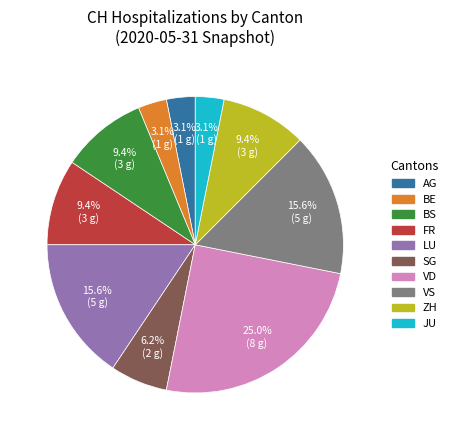

Is there any slice that represents more than half of the pie?

No